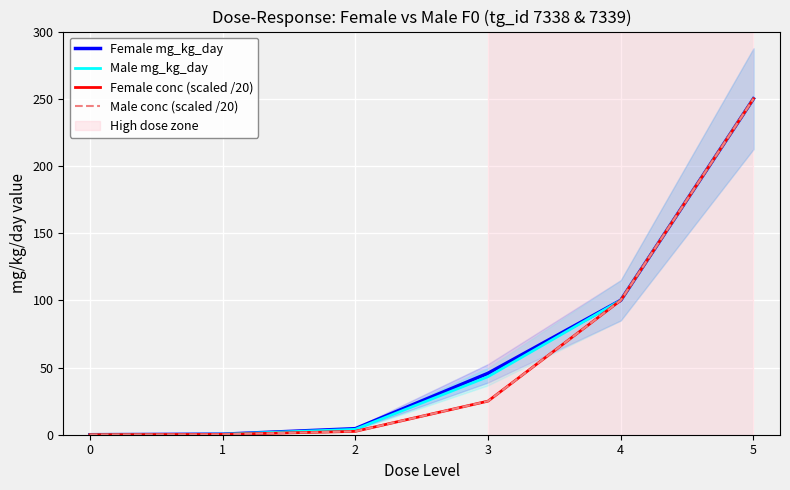

True or false: Female mg_kg_day and Male mg_kg_day intersect in this chart.

False